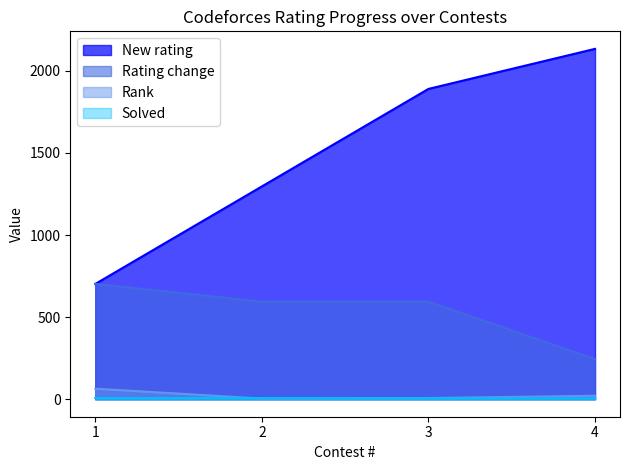

What is the greatest value displayed?

2134